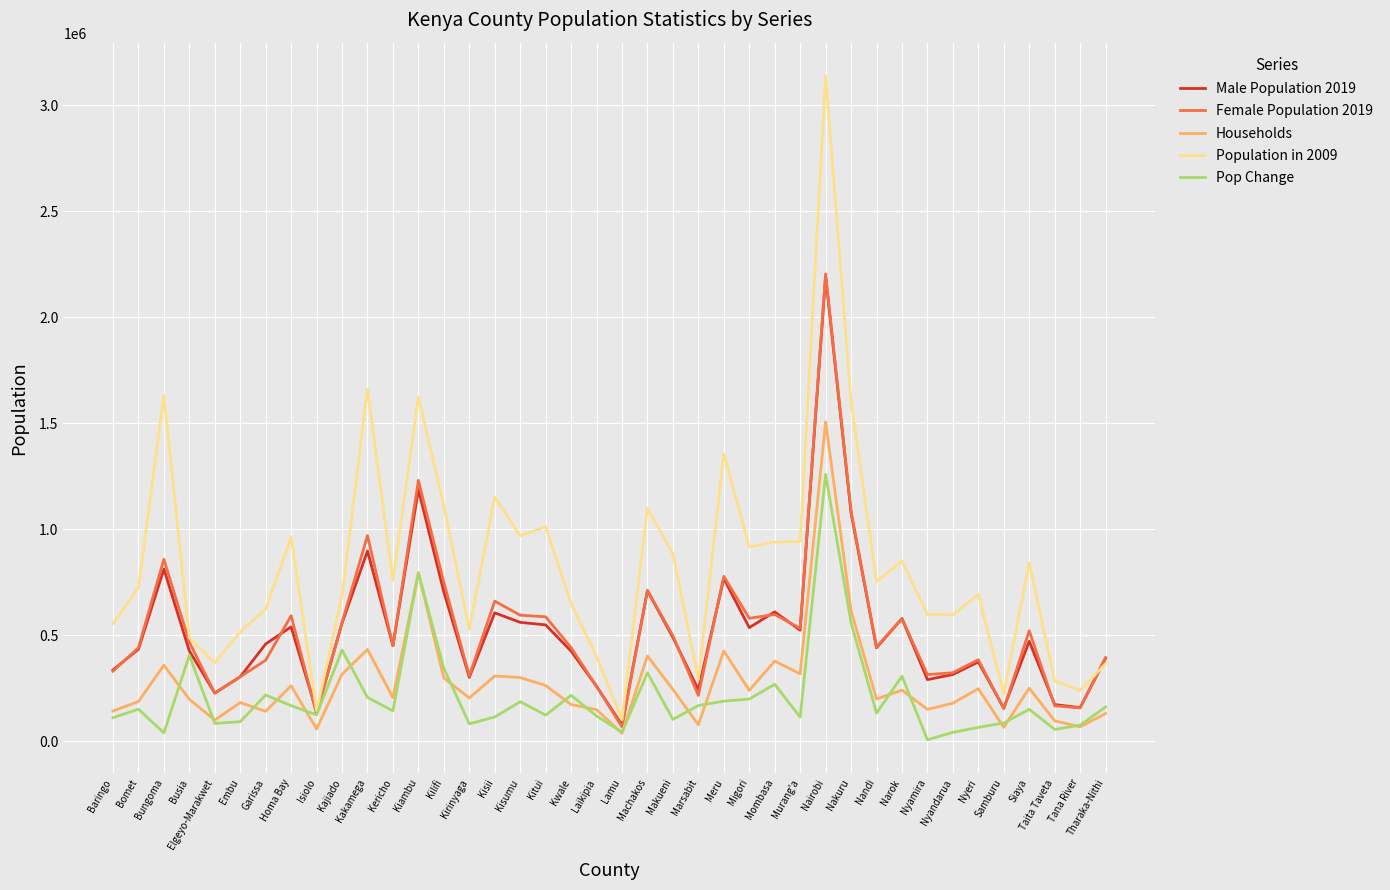

Which category has the highest value in the Population in 2009 series?

Nairobi